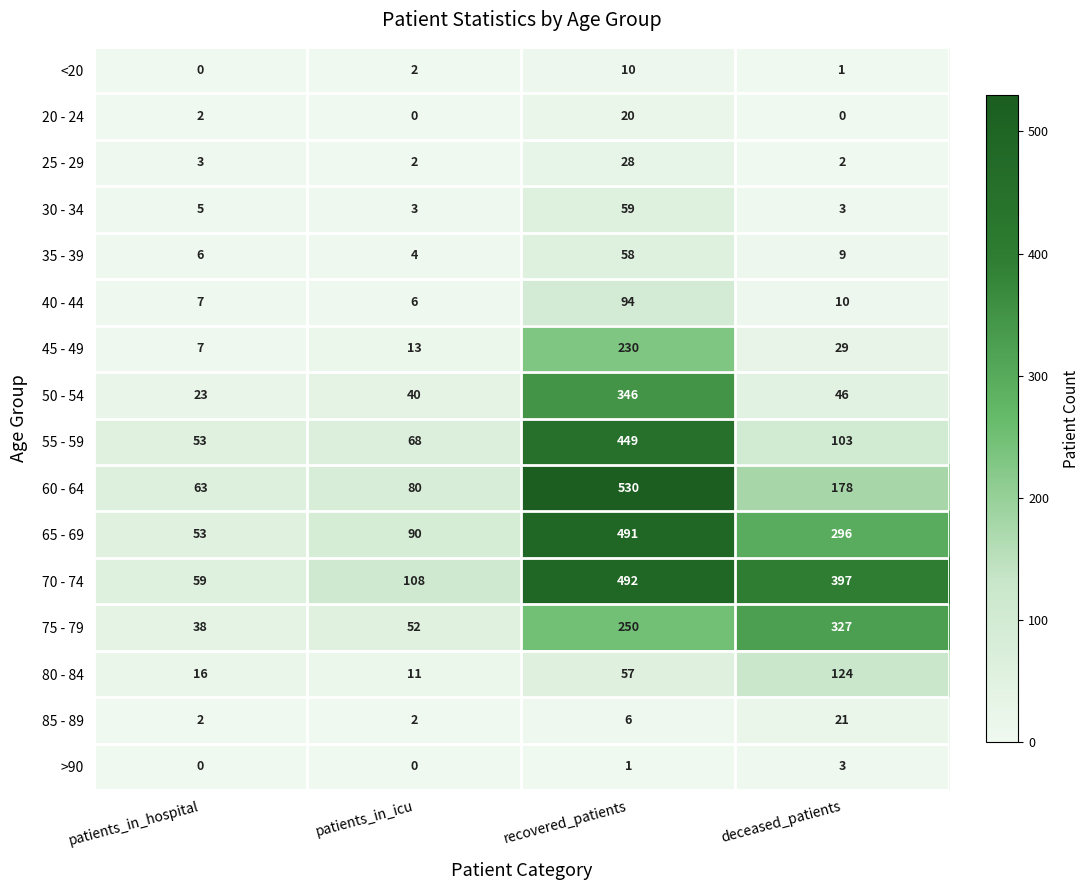

How many series are shown in this chart?

16